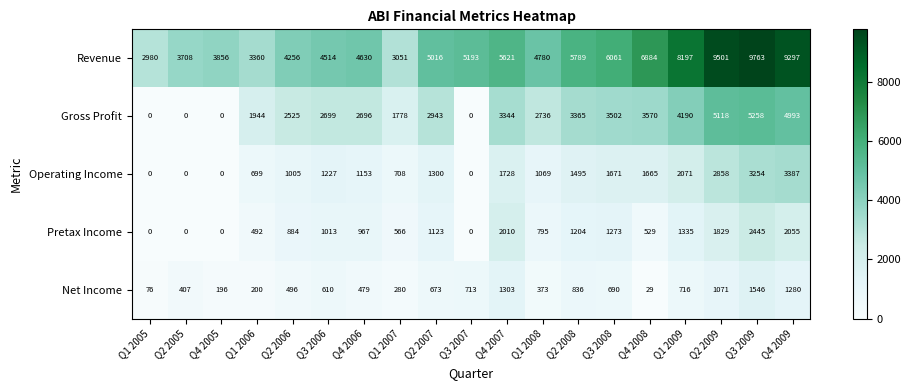

How many distinct data groups are displayed?

5